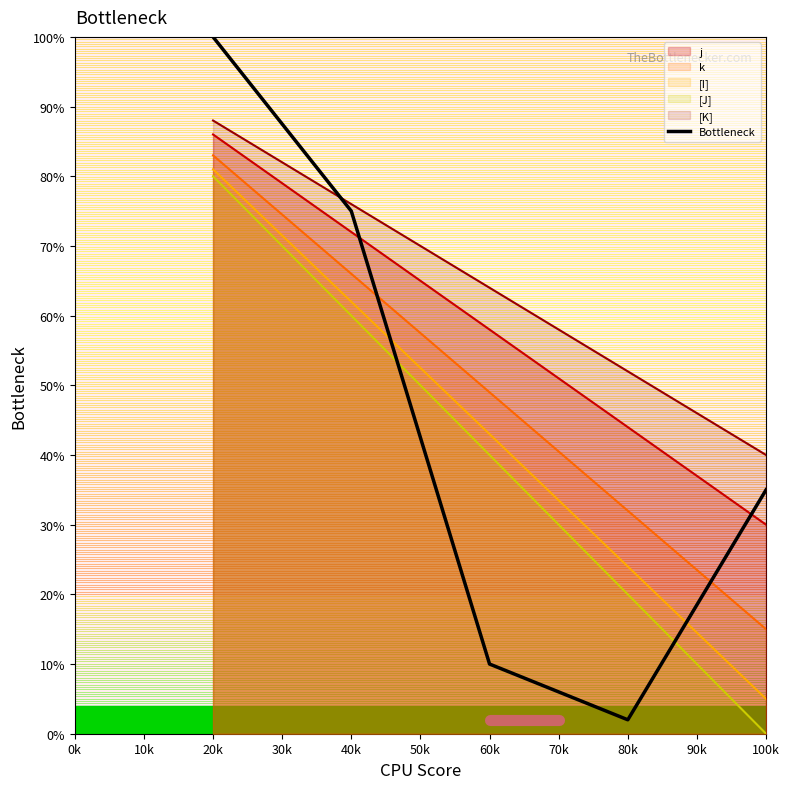

True or false: k has a value of 22 at 100k.

False